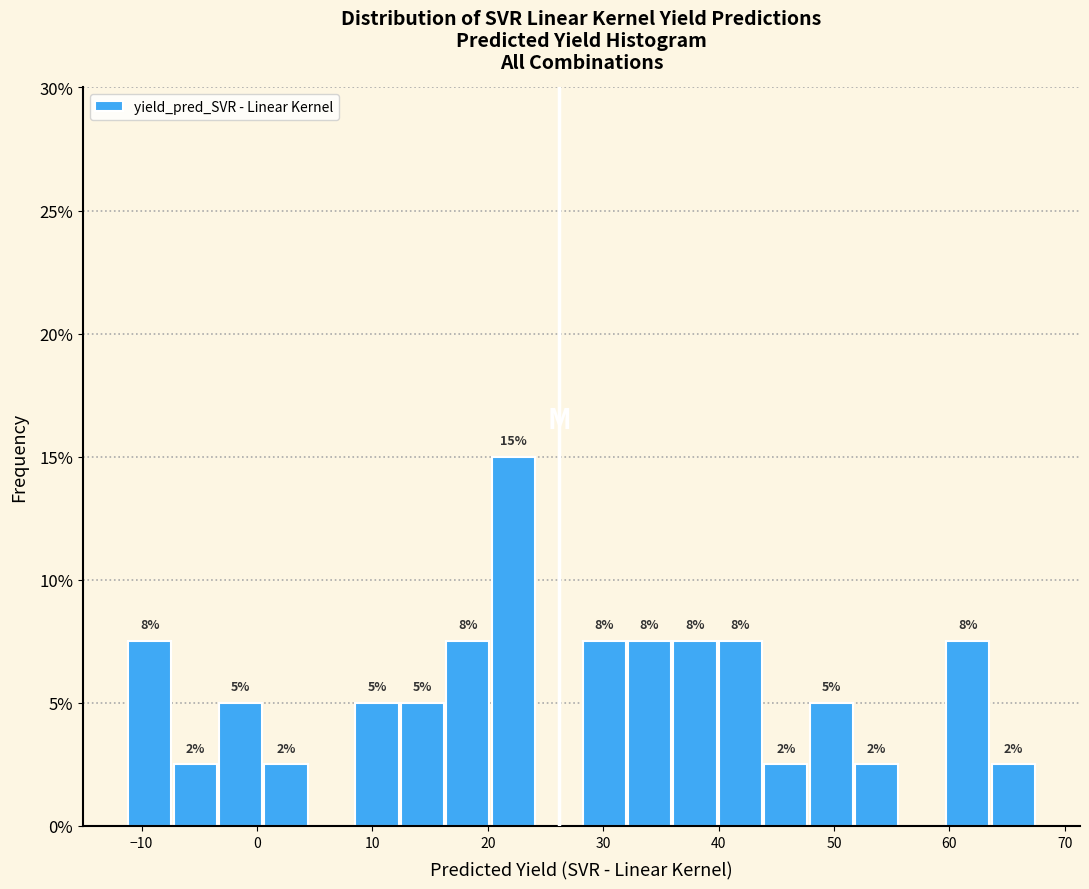

Read against the x-axis, roughly where is the centre of the tallest bar?

22